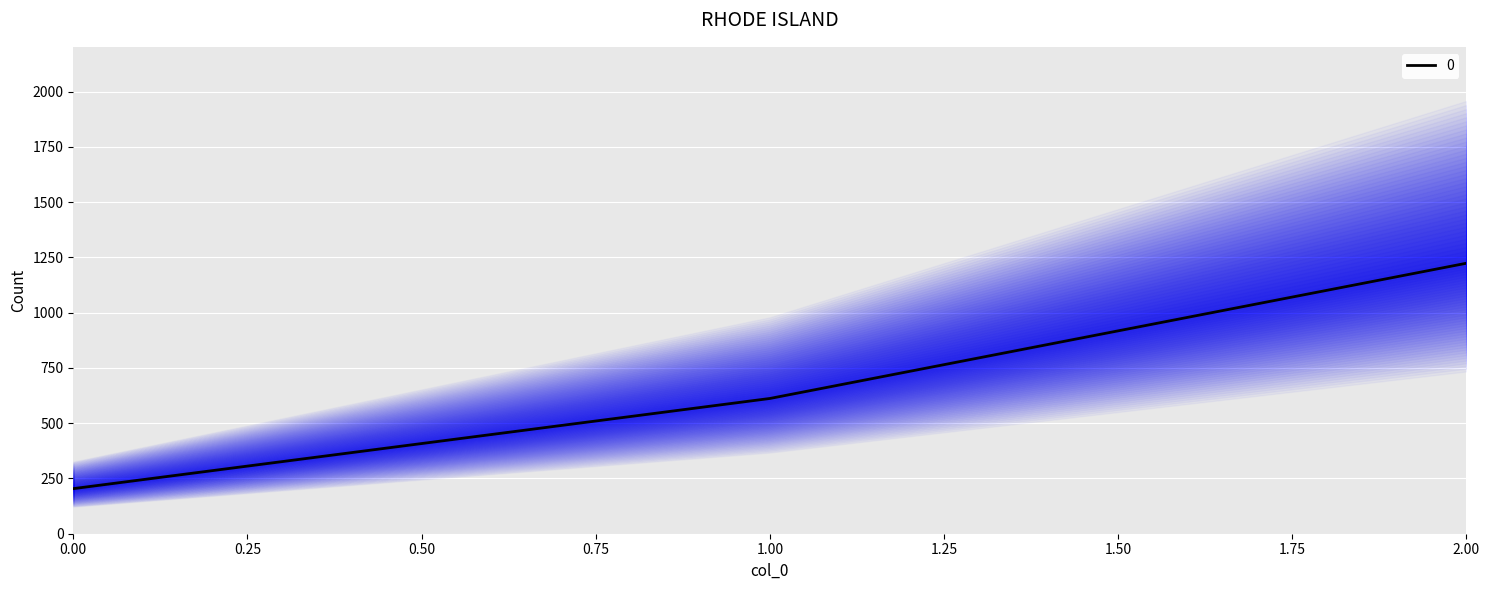

Read the value at 0, to the nearest 100.

200